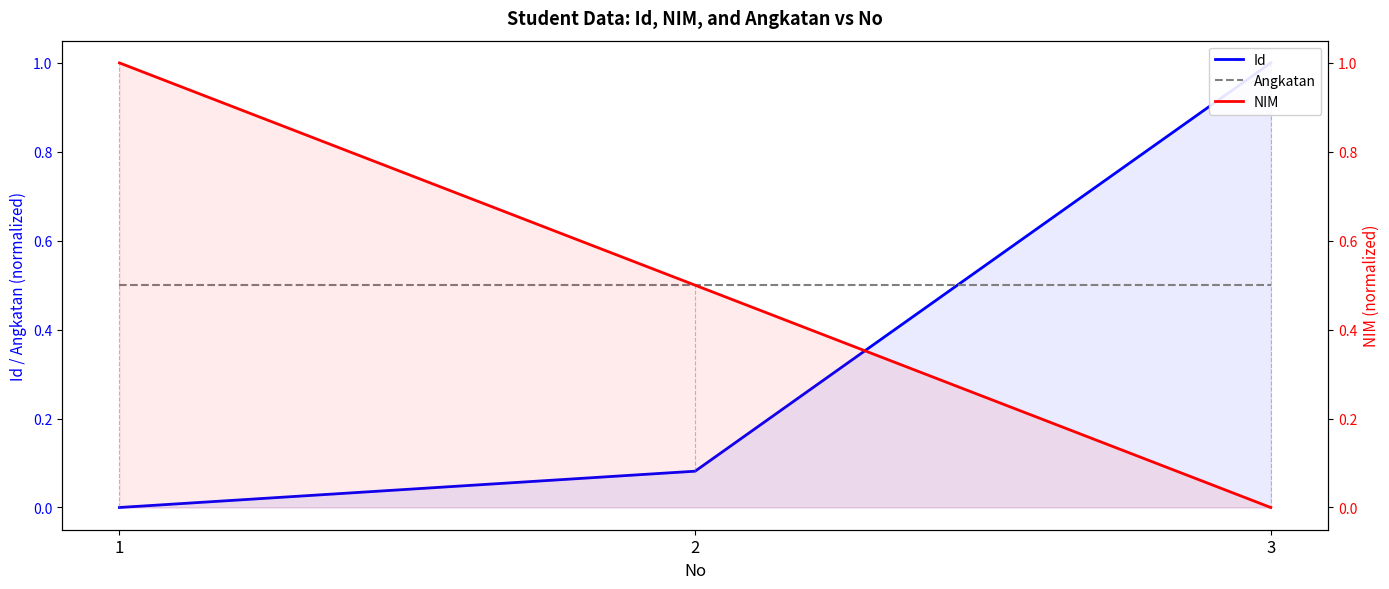

Which series changed the most between 2 and 3?

Id